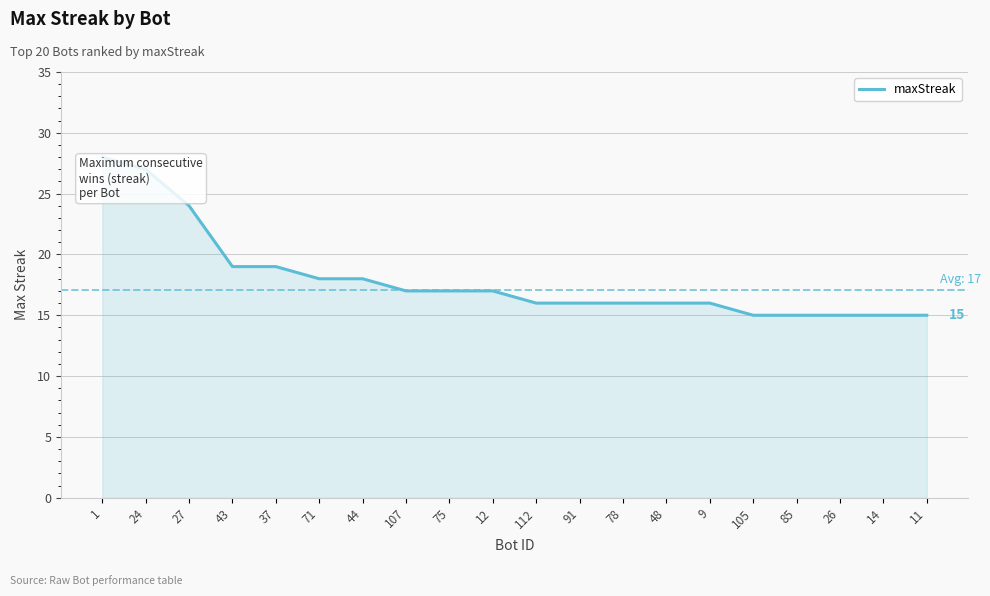

Which category has the highest value across all series?

1